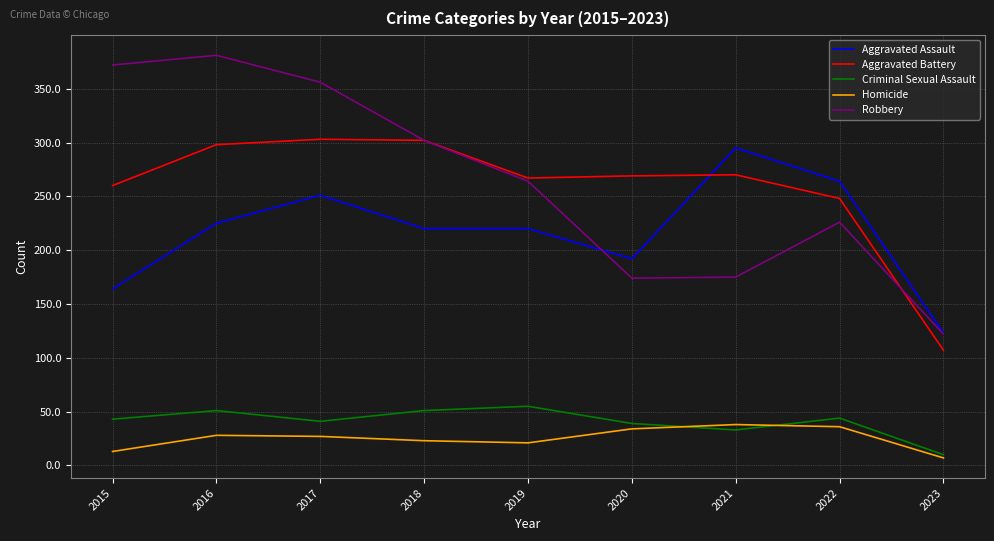

In Robbery, how many points are lower than both neighbors (excluding endpoints)?

1